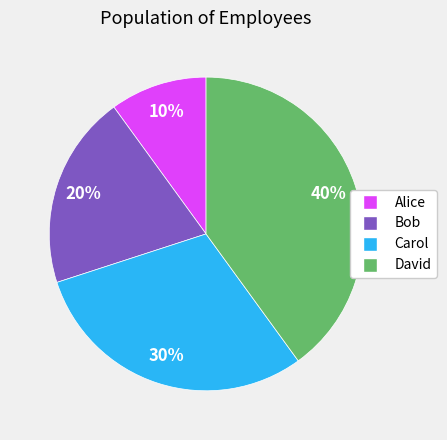

Approximately how many times larger is the value at Alice compared to Bob?

0.5